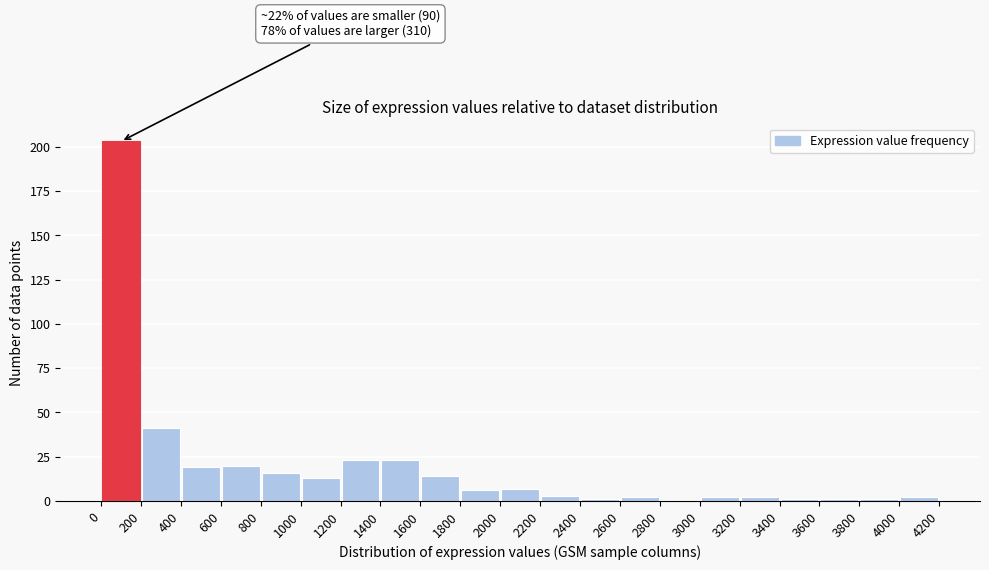

Which range on the x-axis has the tallest bar?

0 to 200